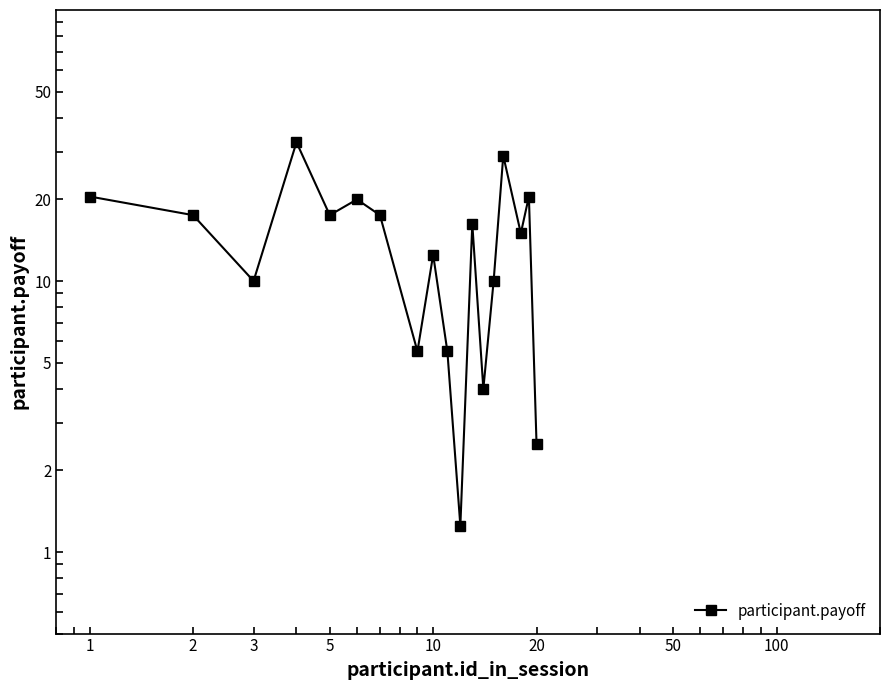

What is the ratio of the value at 50 to the value at 20?

0.9